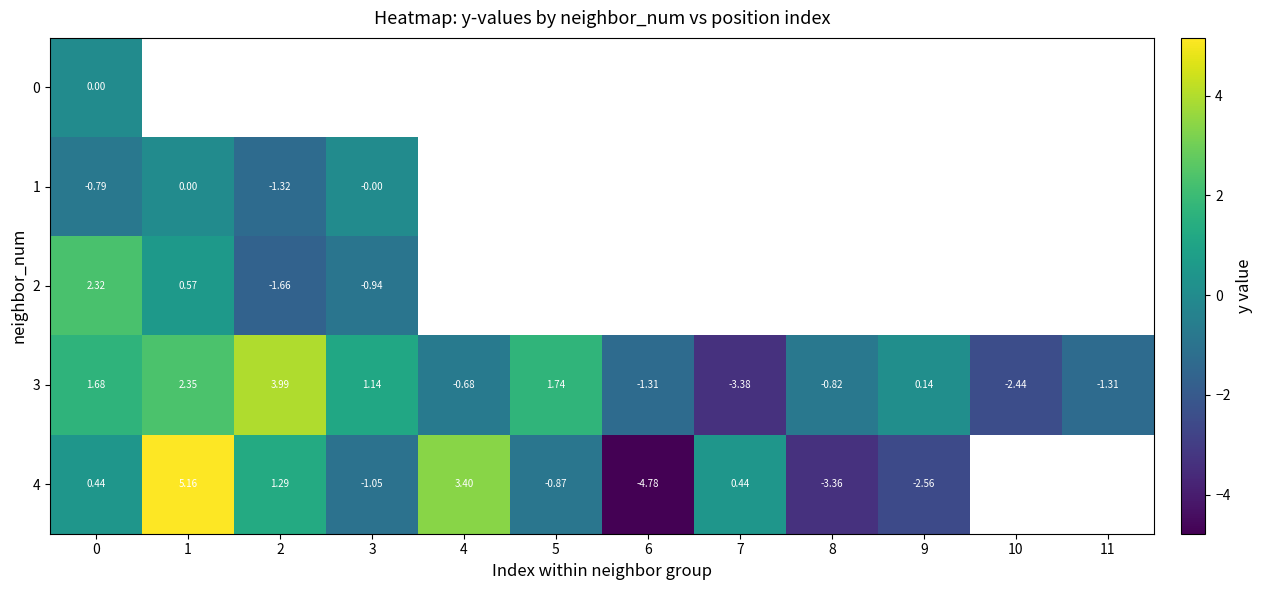

Is the value of 3 at 2 greater than the value of 2 at 1?

Yes